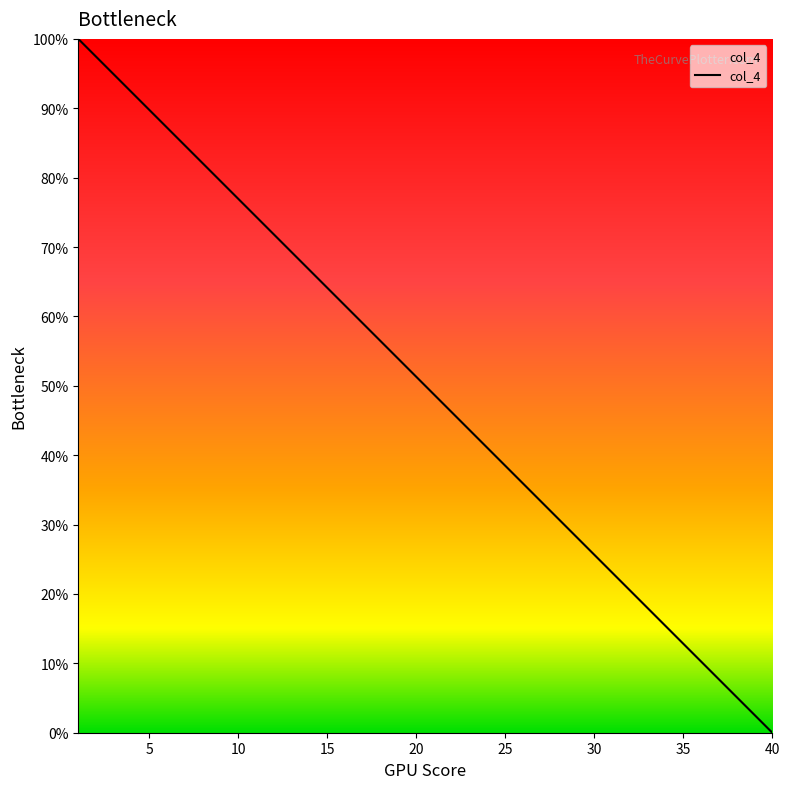

What is the maximum value shown in the chart?

100.0